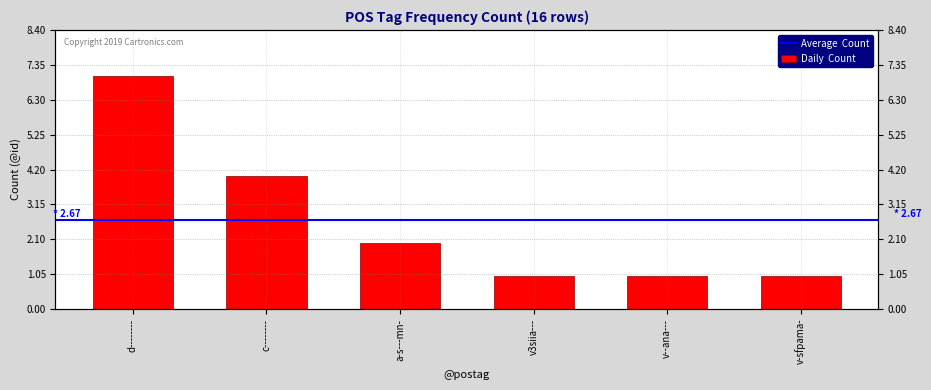

What is the change in value from c-------- to a-s---mn-?

-2